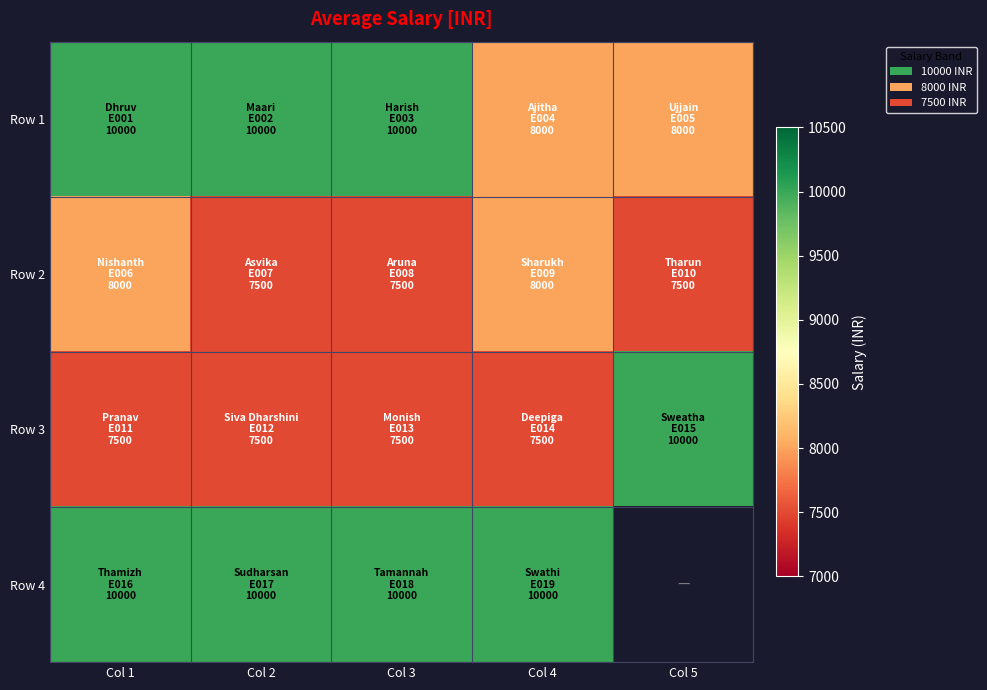

At how many categories does at least one series exceed 8406?

5